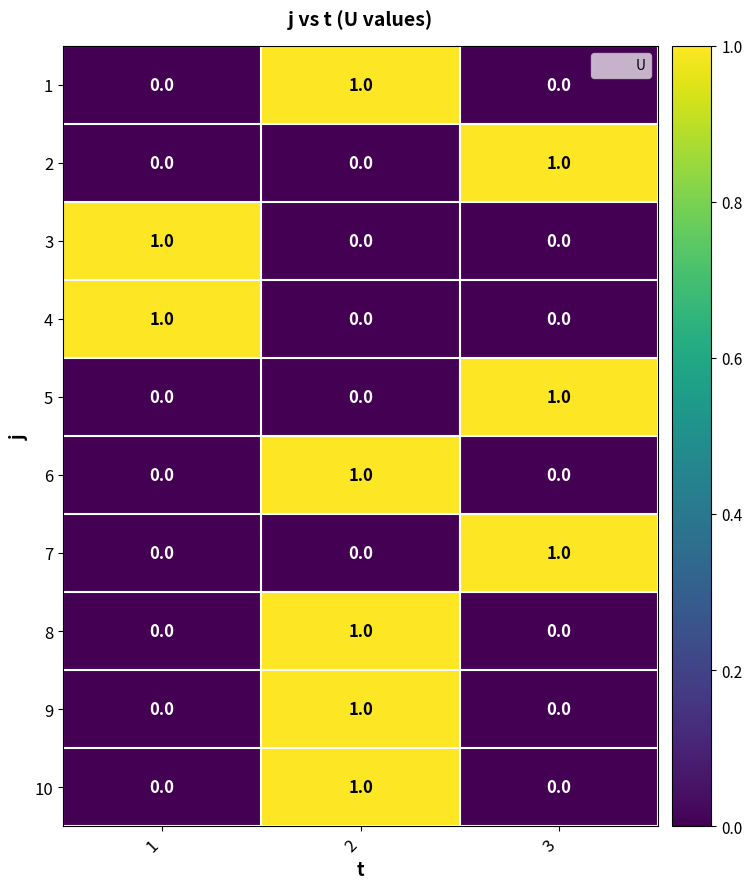

Count the 8 values in the range 0 to 1.

3